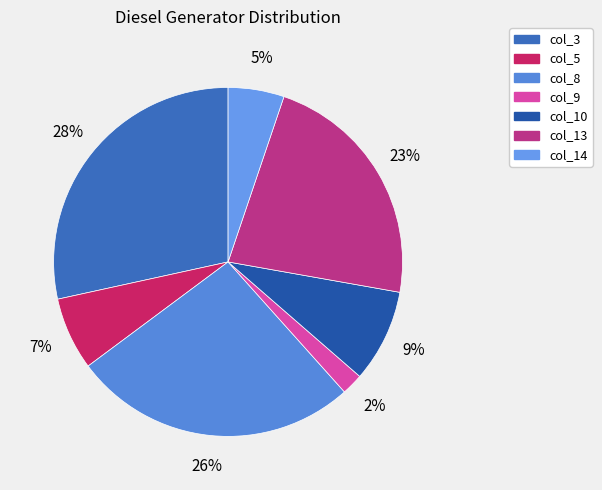

Rank the categories by value from highest to lowest.

col_3, col_8, col_13, col_10, col_5, col_14, col_9